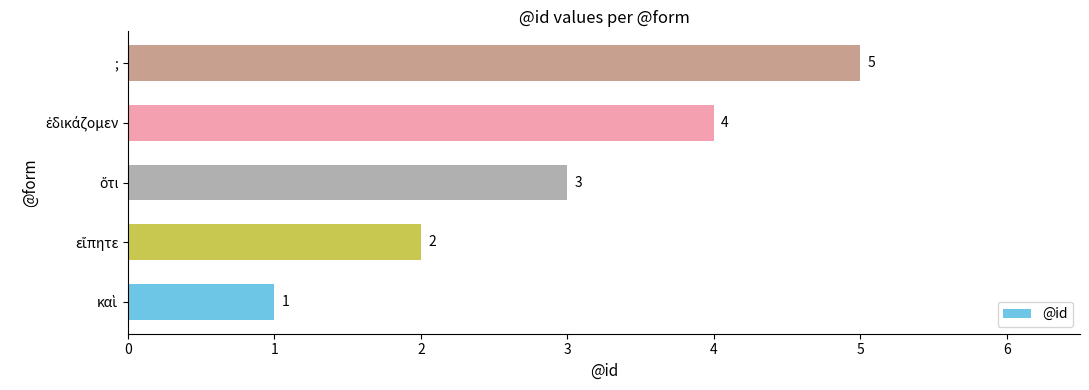

What is the maximum value shown in the chart?

5